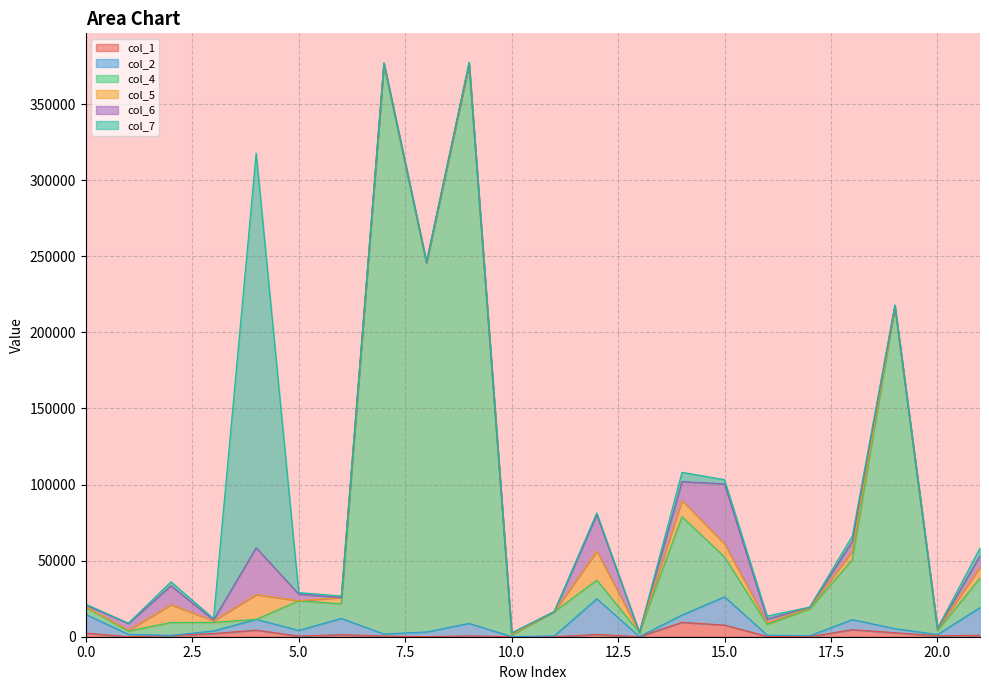

True or false: col_6 has more than 0 interior local peaks.

True